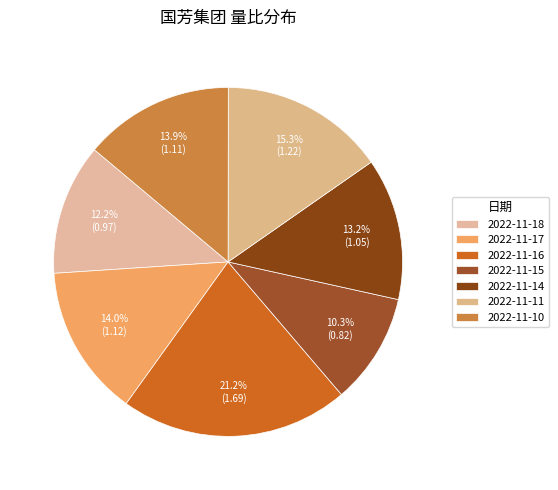

What percentage is the 2022-11-16 slice, to the nearest percent?

21%